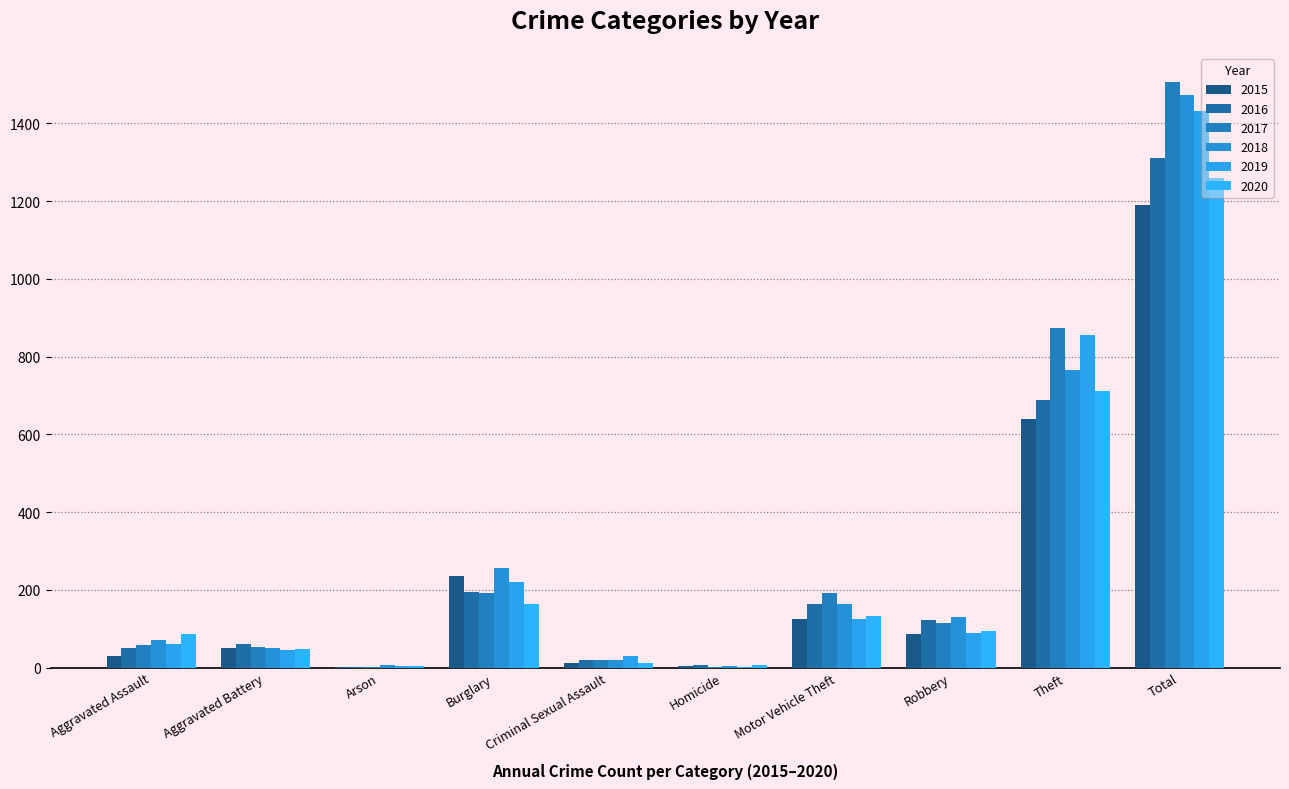

What is the minimum value for 2015?

3